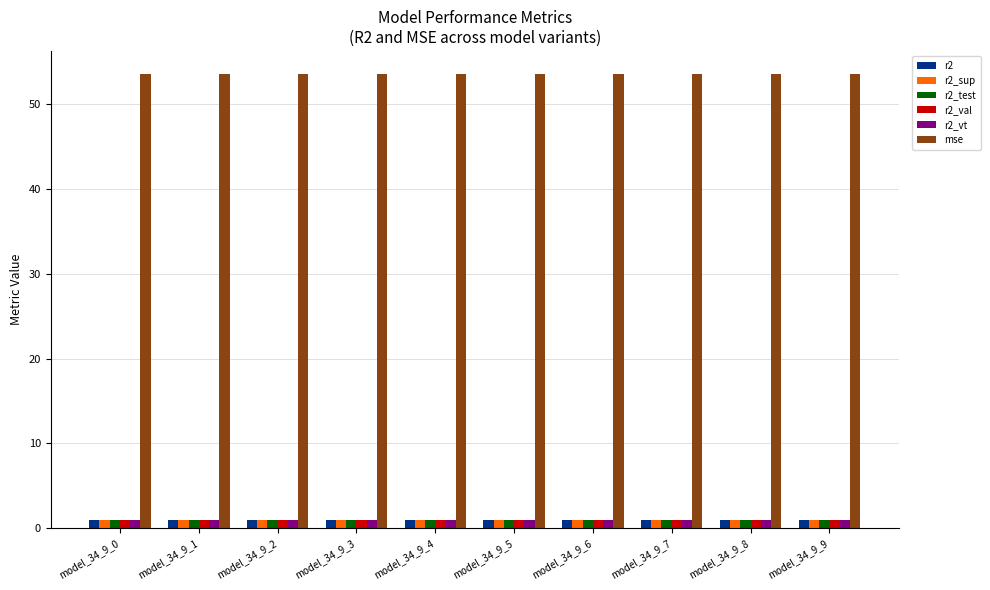

At how many categories does at least one series exceed 8?

10